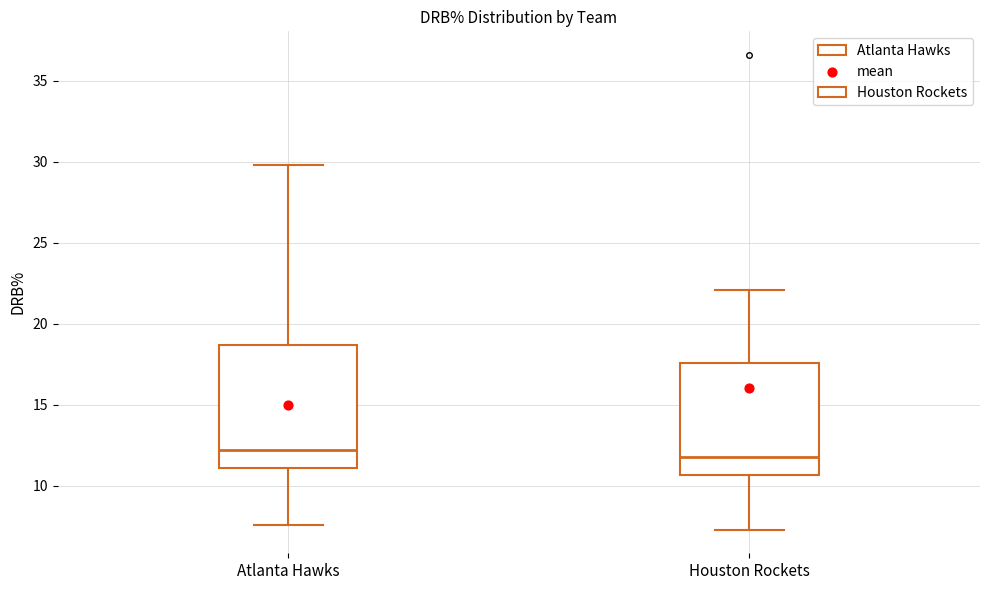

Reading left to right, transcribe this box plot: for each box, give where its median line is, the range the box spans, and where its two whiskers end, as read against the y-axis. The values are not printed on the chart, so give them approximately, as read against the axis.

Atlanta Hawks: median 12.0, box 11.0 to 18.5, whiskers 7.5 to 30.0
Houston Rockets: median 12.0, box 10.5 to 17.5, whiskers 7.5 to 22.0